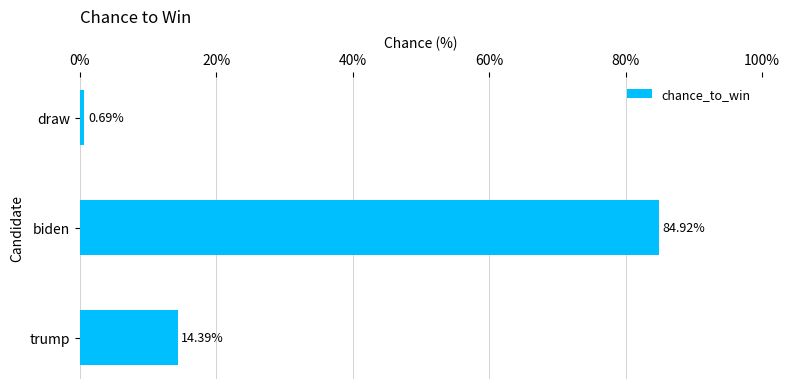

Which category has the lowest value across all series?

draw